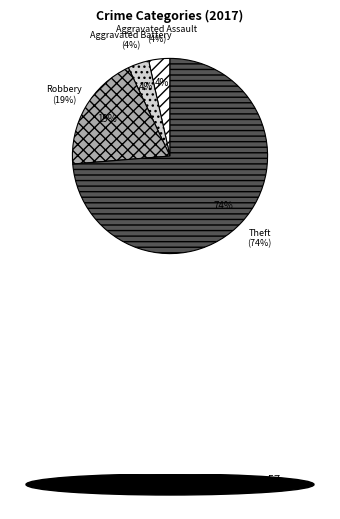

Does any single category account for the majority?

Yes